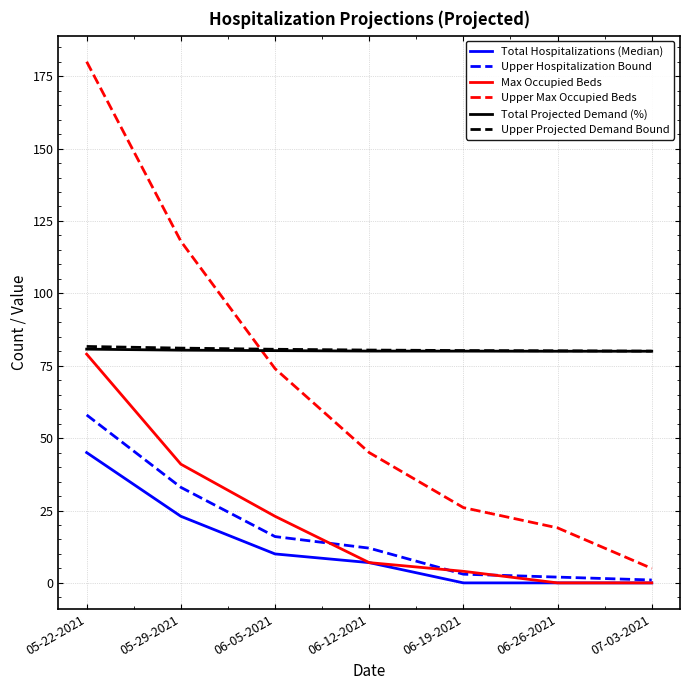

How many distinct data groups are displayed?

6